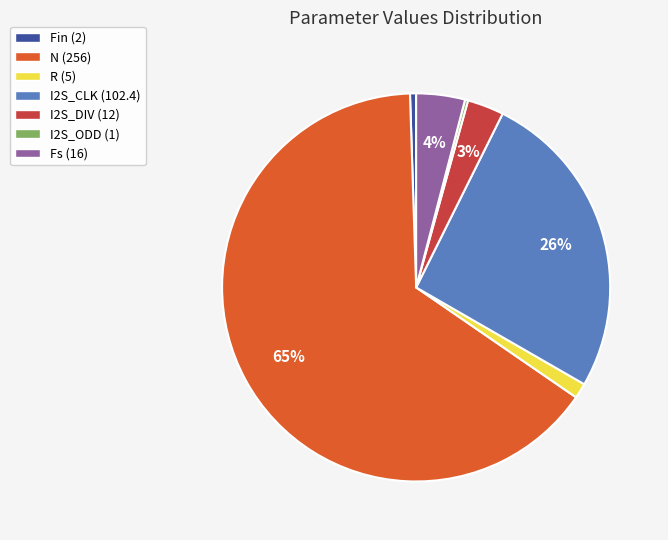

Combined, do I2S_CLK and N account for over 50%?

Yes